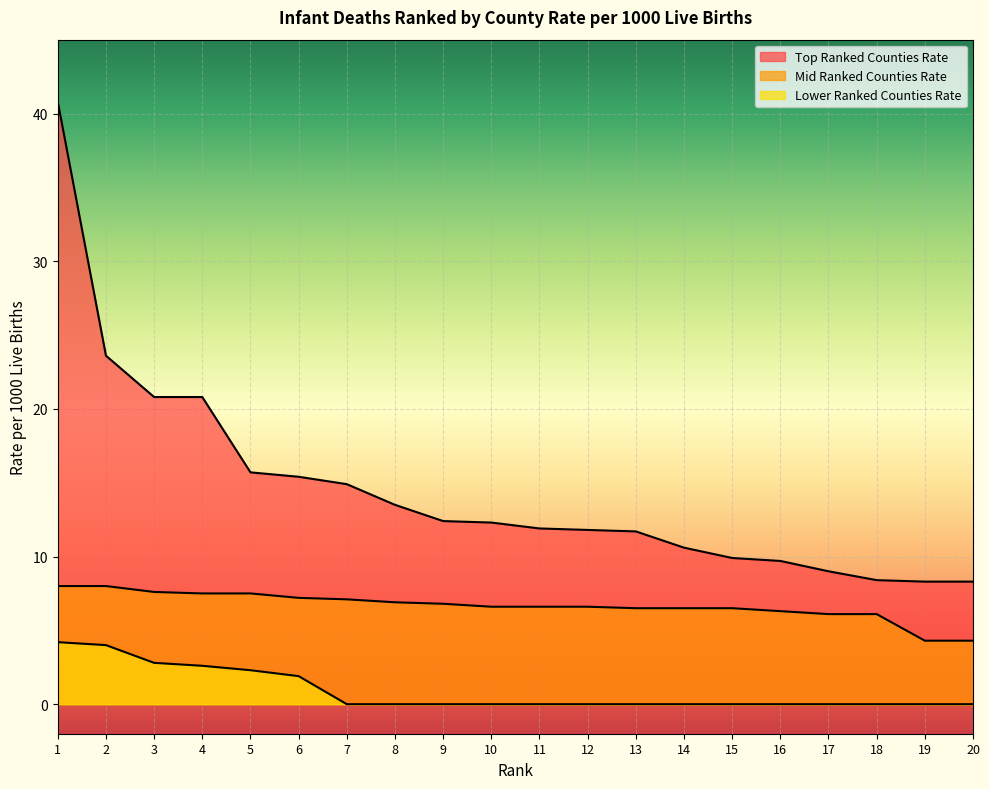

What is the maximum value for Lower Ranked Counties Rate?

4.2